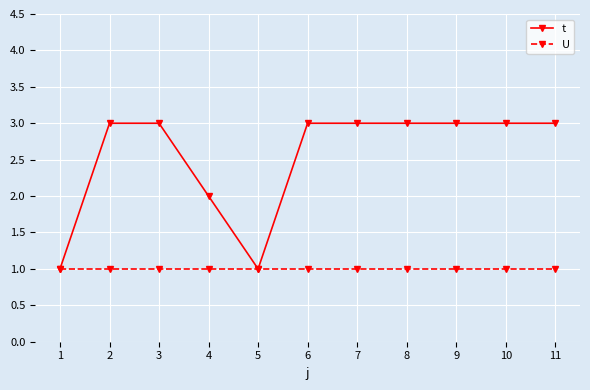

Which series has the largest range (max minus min)?

t